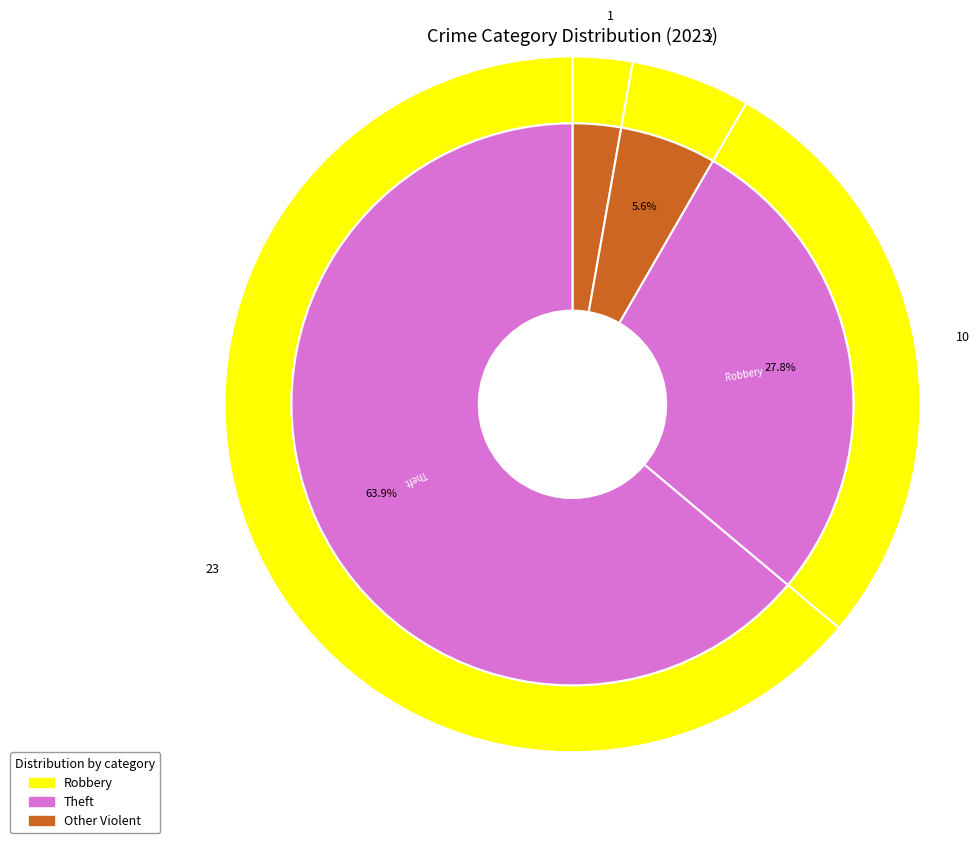

What percentage is NOT represented by Robbery?

72.2%